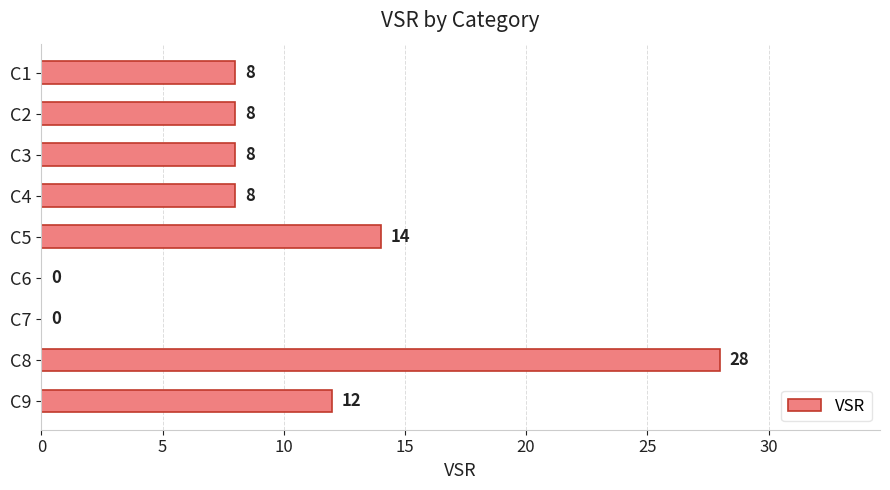

Is it true that the value at C9 is 12?

True